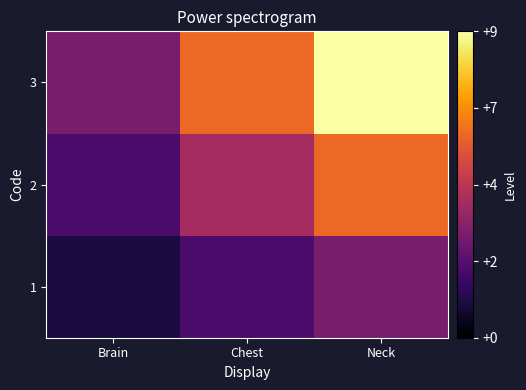

Reading right to left, transcribe all the data shown in this chart.

1: Neck=3	Chest=2	Brain=1
2: Neck=6	Chest=4	Brain=2
3: Neck=9	Chest=6	Brain=3